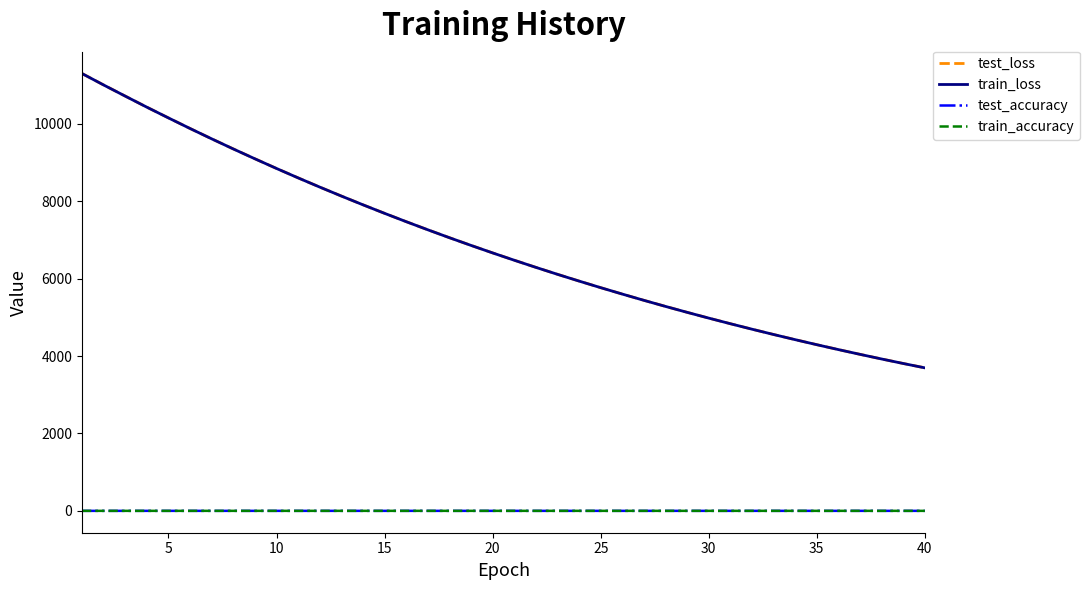

What is the greatest value displayed?

11302.7